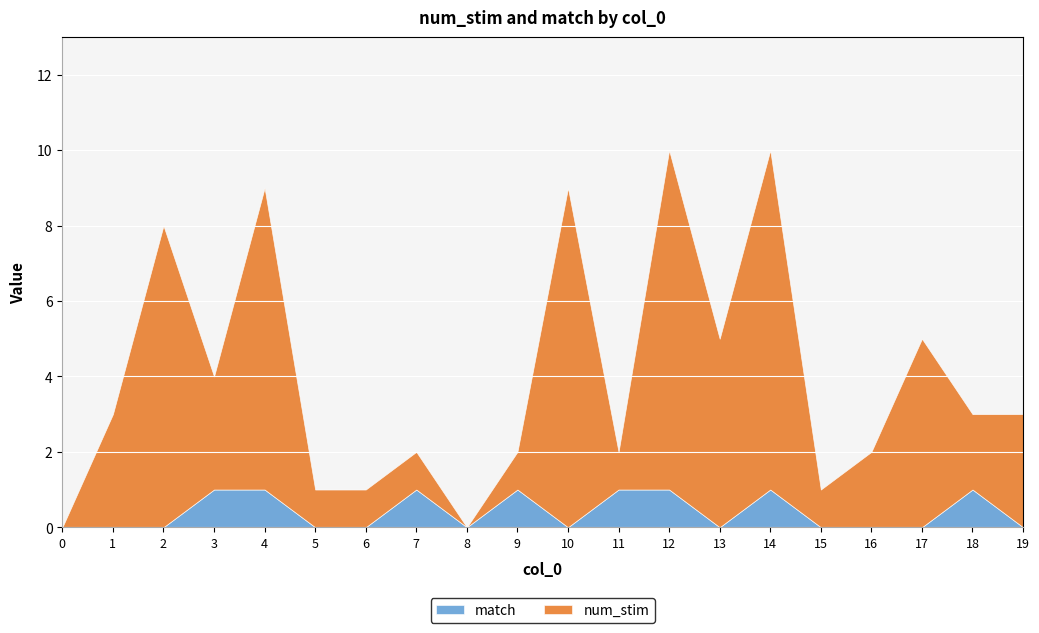

Reading left to right, what are all the values shown in this chart?

num_stim: 0=0	1=3	2=8	3=3	4=8	5=1	6=1	7=1	8=0	9=1	10=9	11=1	12=9	13=5	14=9	15=1	16=2	17=5	18=2	19=3
match: 0=0	1=0	2=0	3=1	4=1	5=0	6=0	7=1	8=0	9=1	10=0	11=1	12=1	13=0	14=1	15=0	16=0	17=0	18=1	19=0